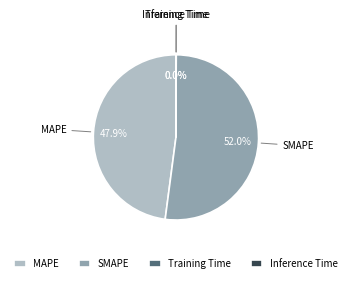

Does SMAPE account for over 50% of the chart?

Yes